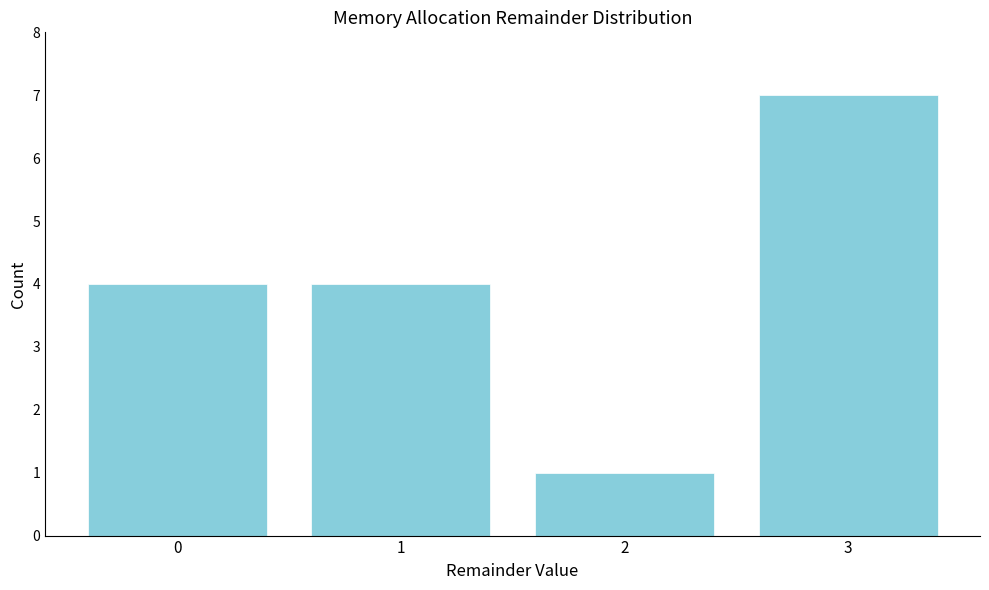

Reading right to left, what are all the values shown in this chart?

3=7	2=1	1=4	0=4